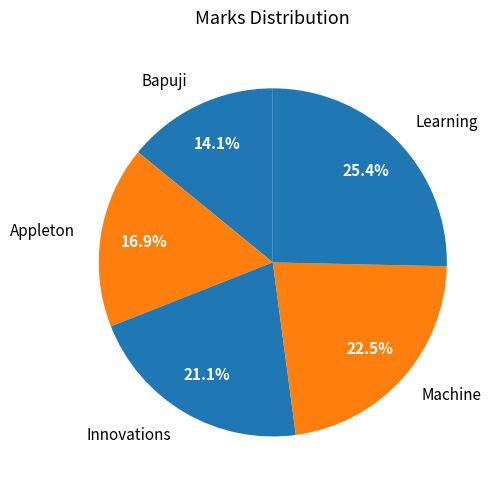

Which category has the biggest portion of the pie?

Learning